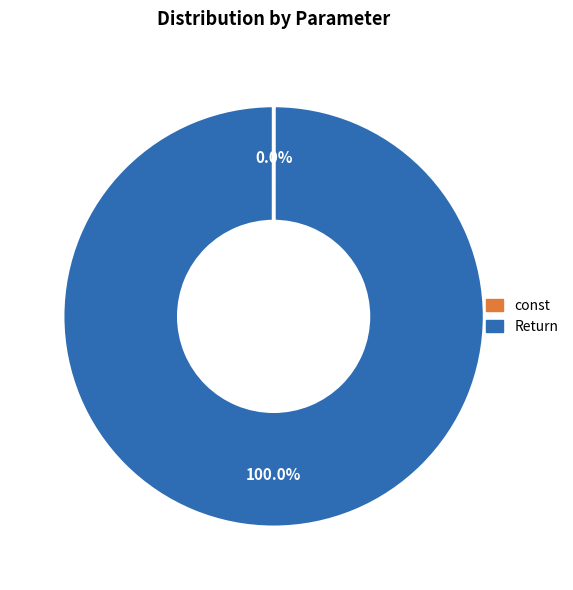

Is there a majority slice in this chart?

Yes